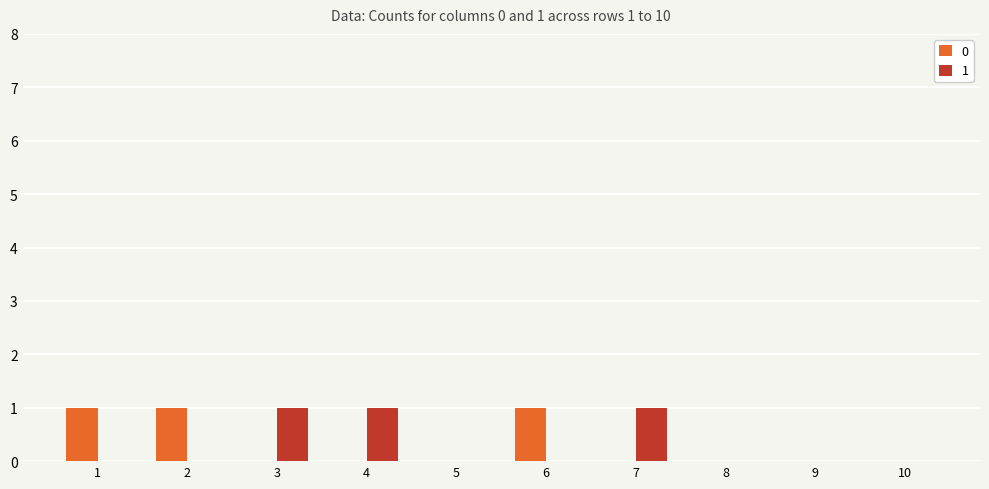

How many data points does each series have?

10